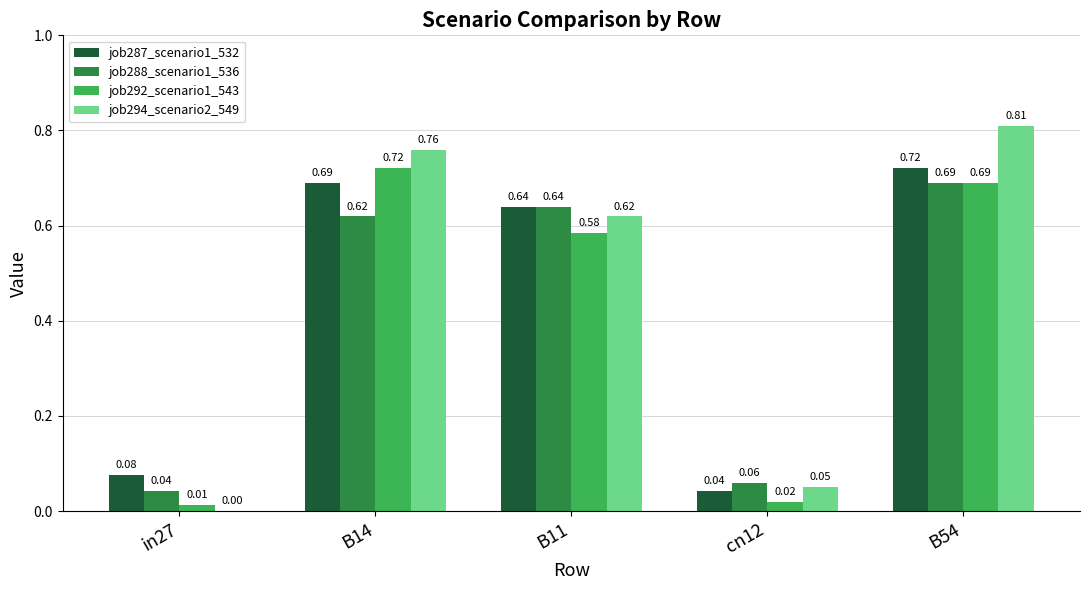

Between in27 and B14, which series saw the biggest shift?

job294_scenario2_549